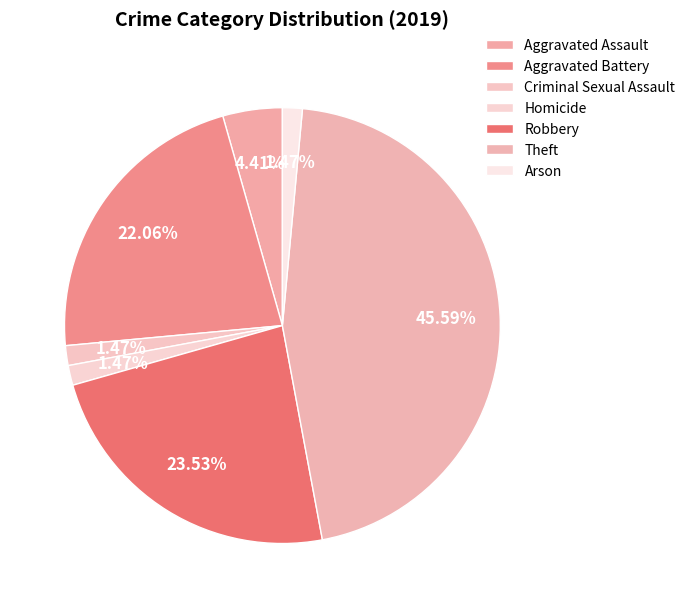

Count the number of slices in the pie.

7